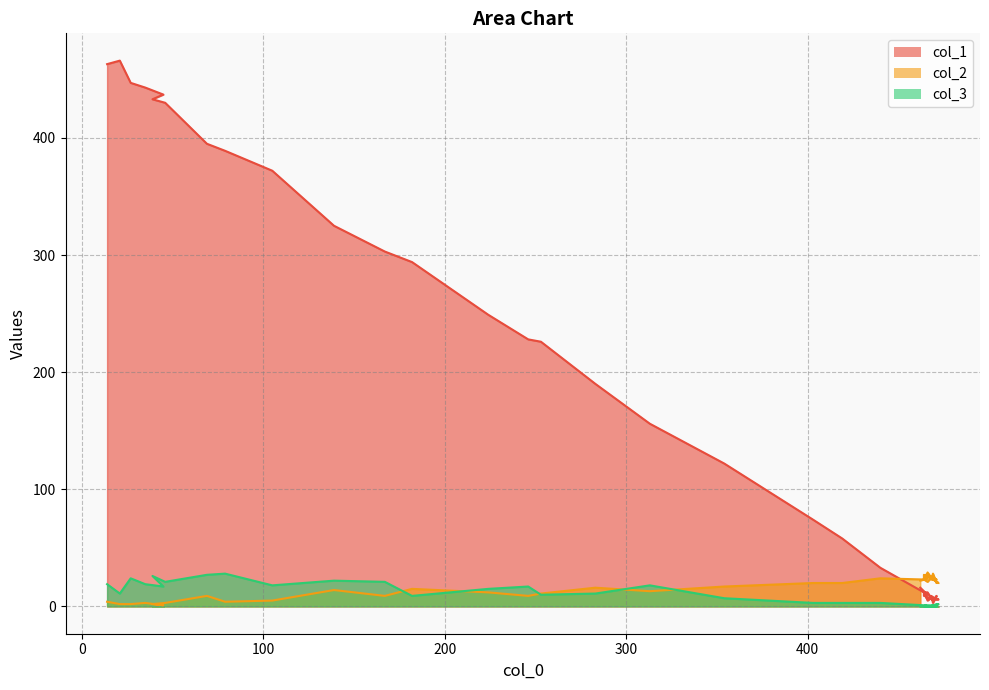

What is the lowest value of the col_1 series?

3